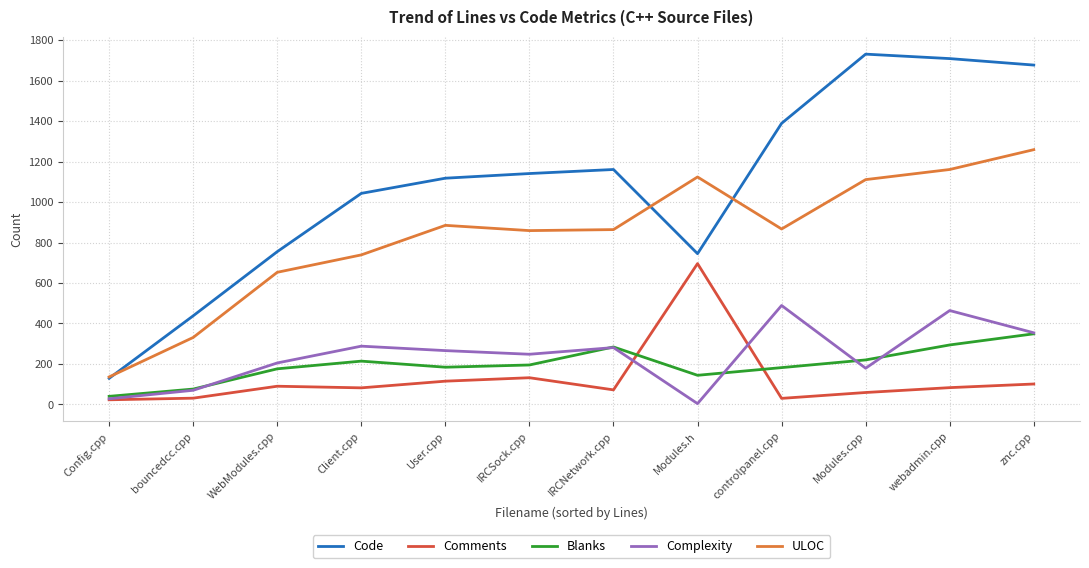

Is it true that Code equals 1690 at User.cpp?

False